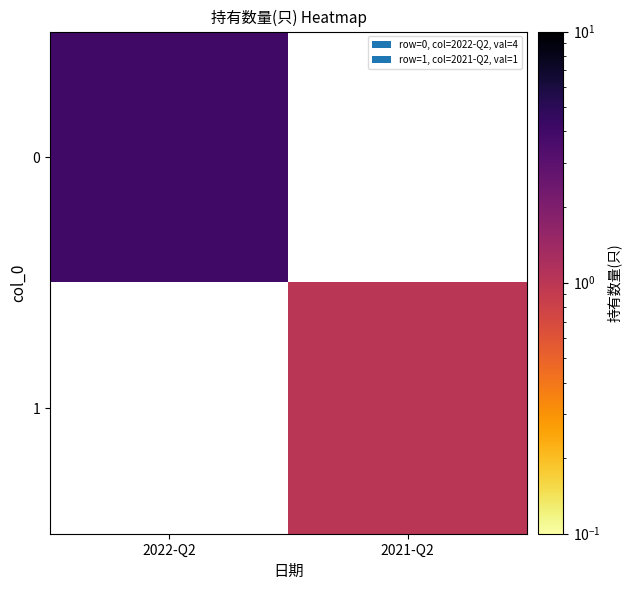

Which category has the lowest value in the 0 series?

2022-Q2